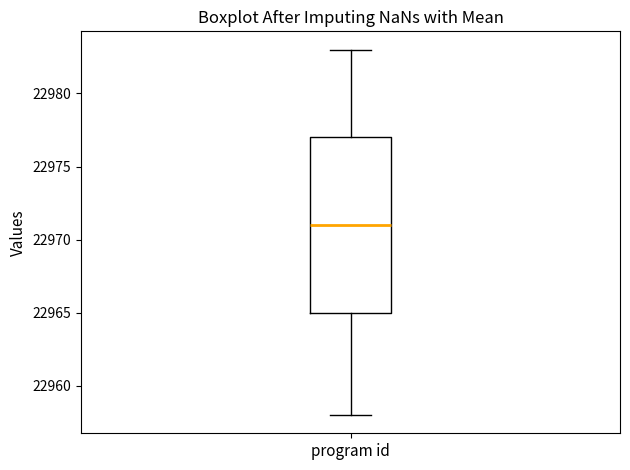

Read this box plot against the y-axis: the position of the median line, the range covered by the box, and the ends of both whiskers. The values are not printed on the chart, so give them approximately, as read against the axis.

median 22971, box 22965 to 22977, whiskers 22958 to 22983